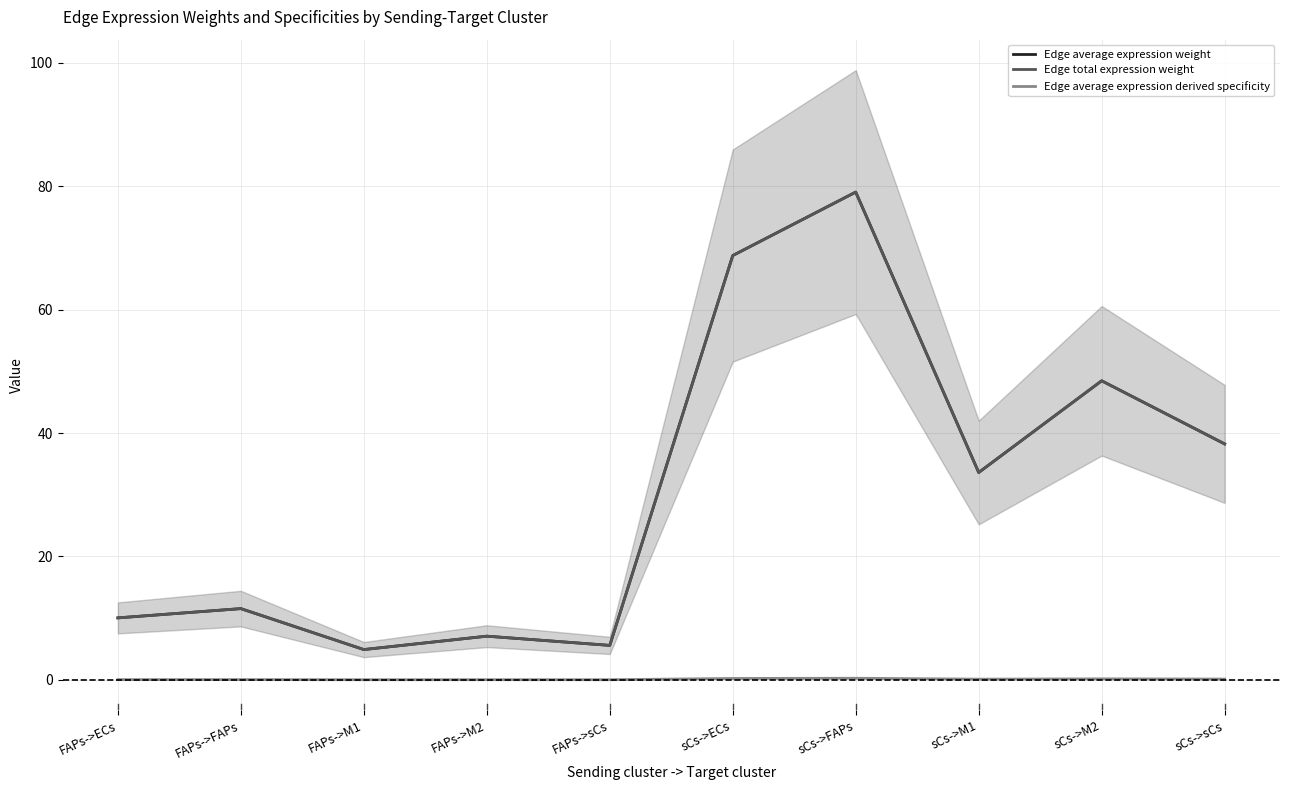

At which category is the sum across all series the highest?

sCs->FAPs